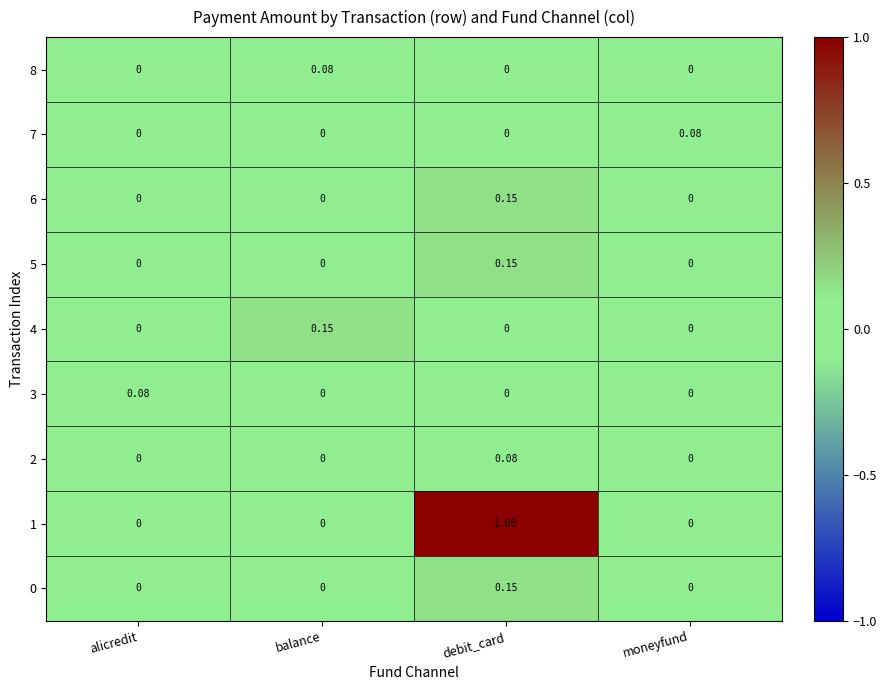

Which category has the highest value in the 5 series?

debit_card